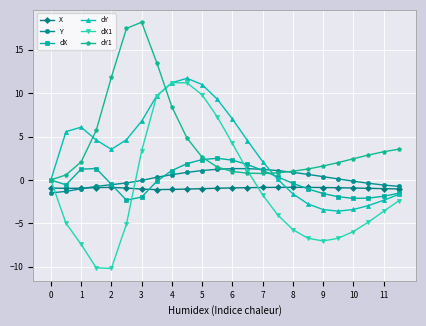

What is the value of the dY1 point at the 11th from the left?

2.6